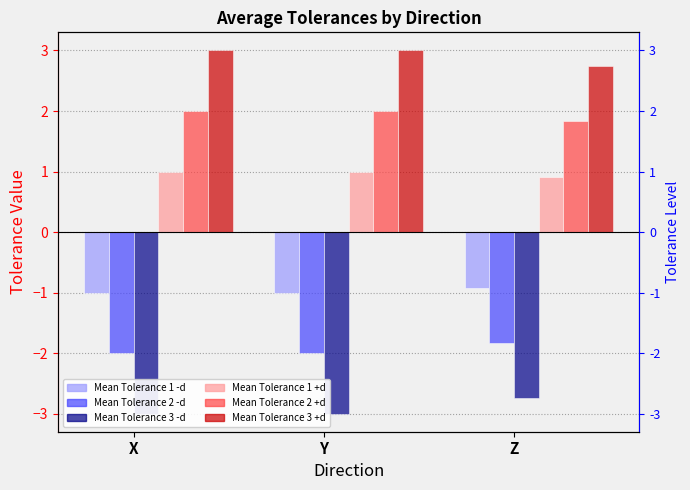

How many data points in Mean Tolerance 1 +d are less than 1?

1